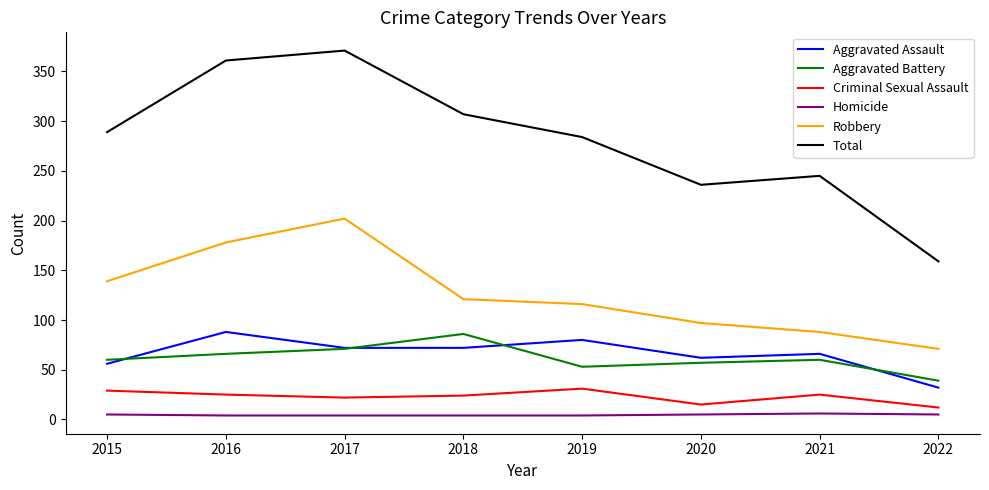

Which label corresponds to the largest value in the chart?

2017